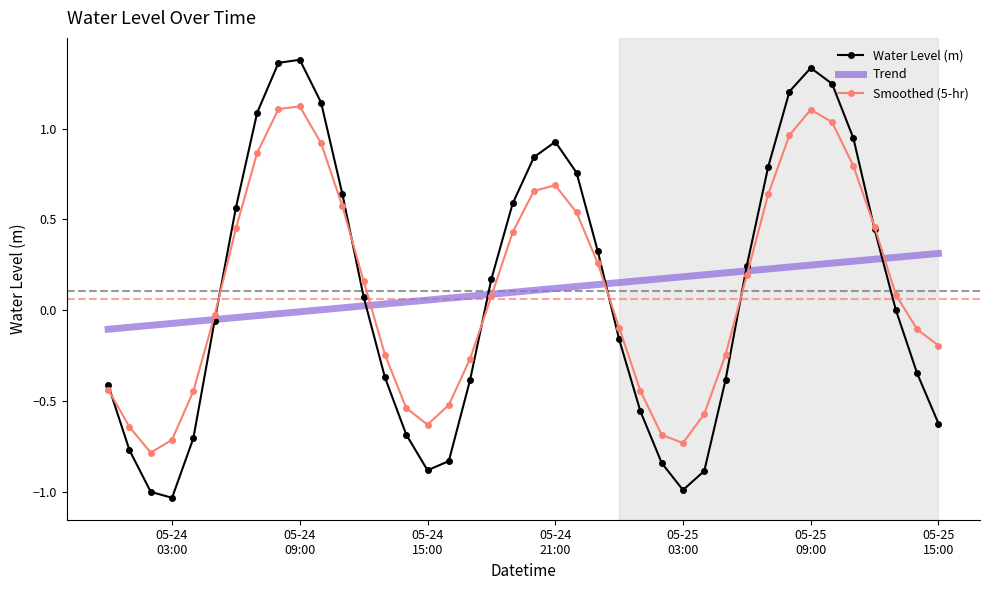

List the series in order of their peak value, highest first.

Water Level (m), Smoothed (5-hr), Trend